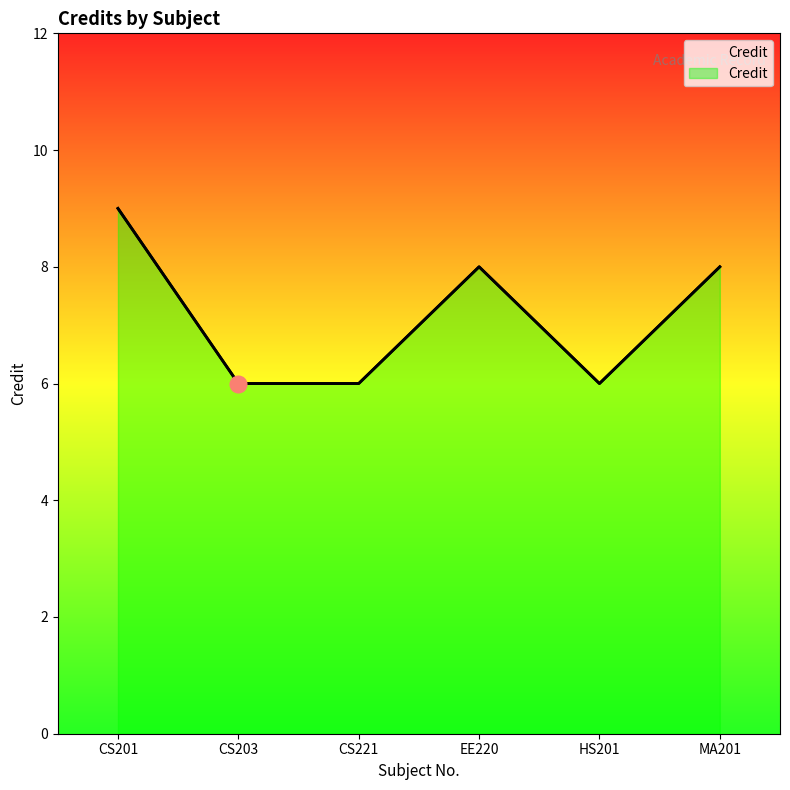

Count the number of data series in this chart.

1